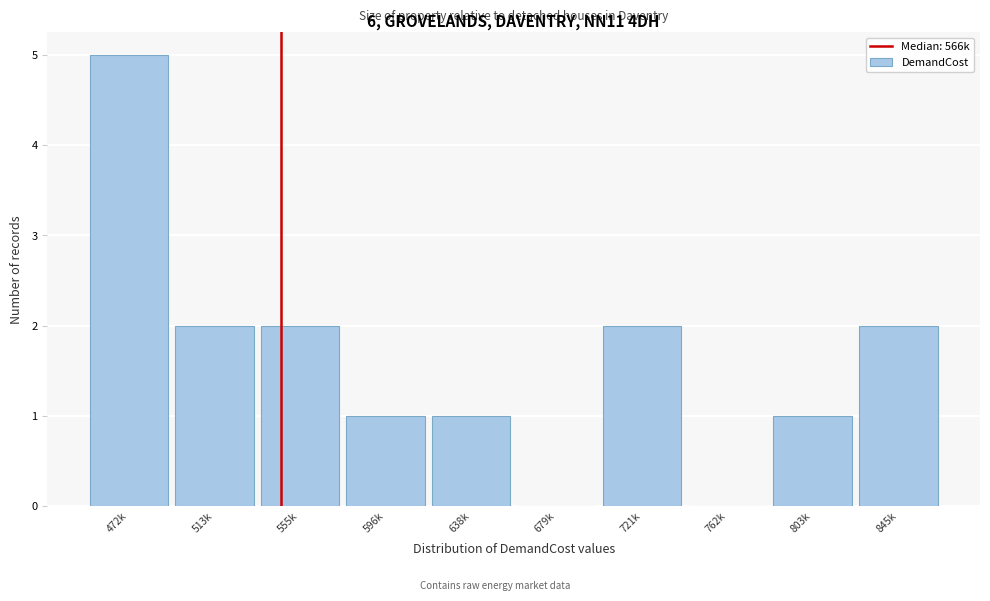

Reading left to right, extract all data points from this chart.

472k=5	513k=2	555k=2	596k=1	638k=1	679k=0	721k=2	762k=0	803k=1	845k=2